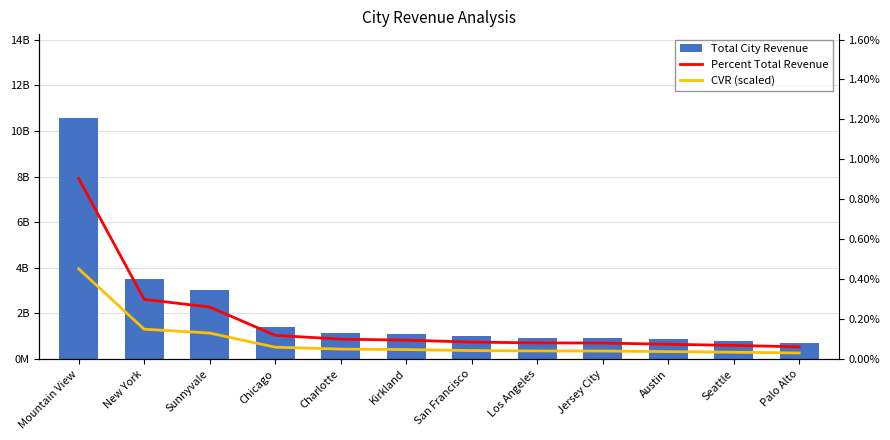

Where is Percent Total Revenue nearest to the value 0?

Palo Alto